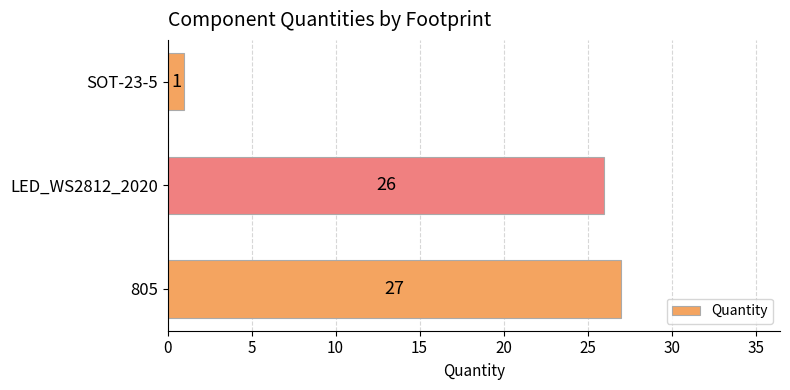

Rank the categories by value from lowest to highest.

SOT-23-5, LED_WS2812_2020, 805